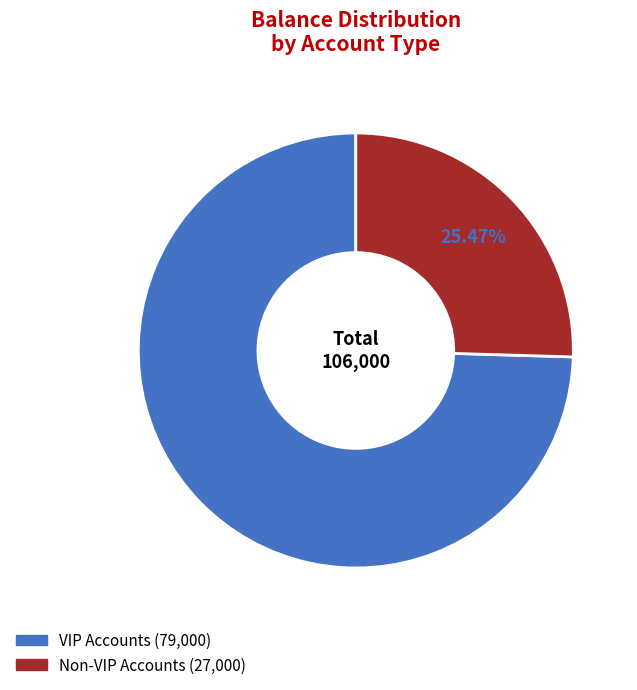

To the nearest percent, what is the combined percentage of VIP Accounts and Non-VIP Accounts?

100%